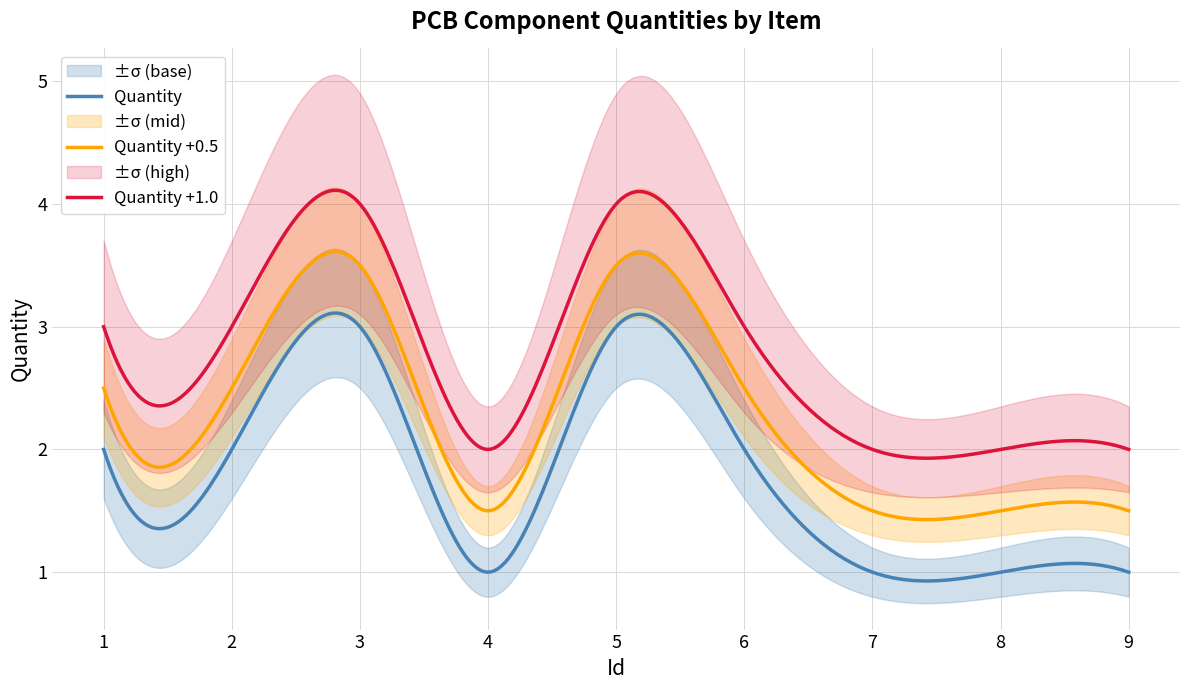

How many values are below 2?

4